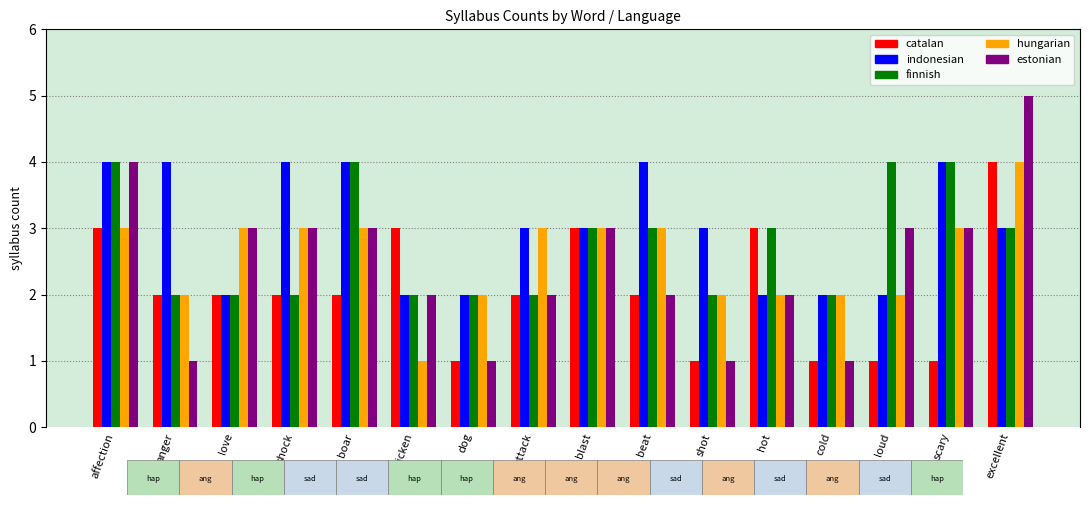

How many distinct data groups are displayed?

5